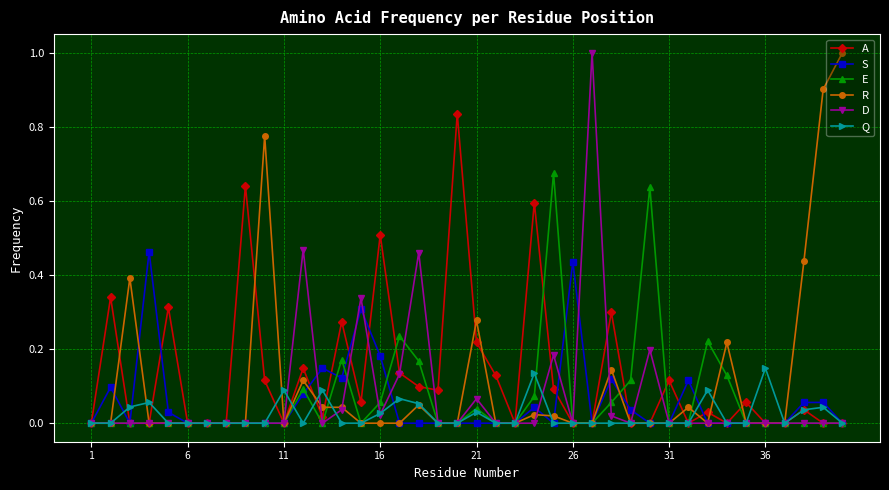

True or false: E has more than 2 points higher than both neighbors.

True